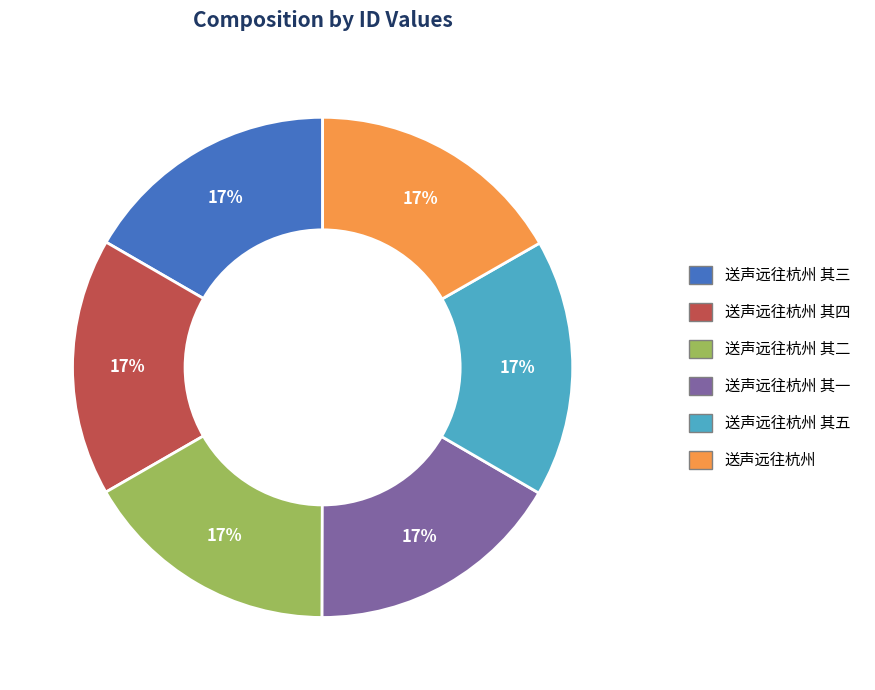

How many segments does this pie chart have?

6